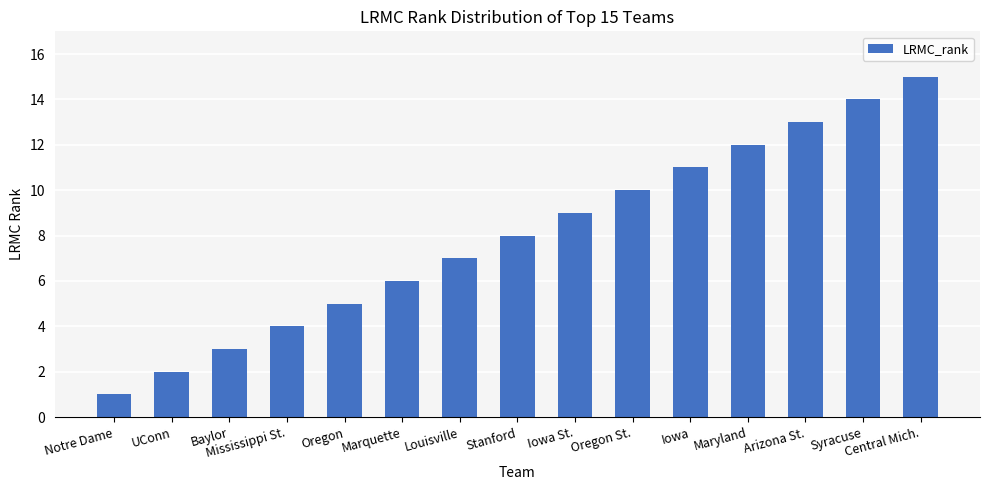

What is the change in value from Marquette to Iowa St.?

+3